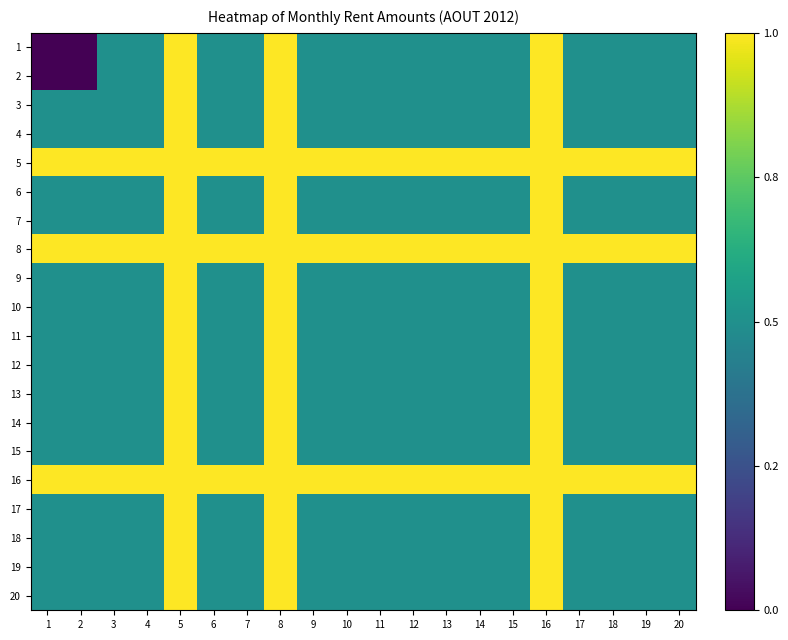

At which category does the chart reach its peak across all series?

5